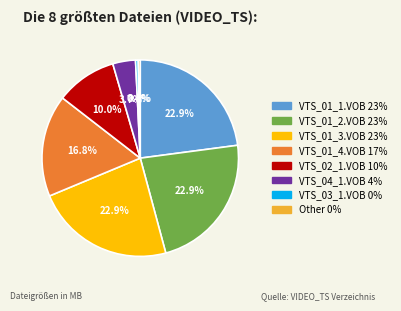

What is the ratio of the value at VTS_03_1.VOB to the value at Other?

1.3